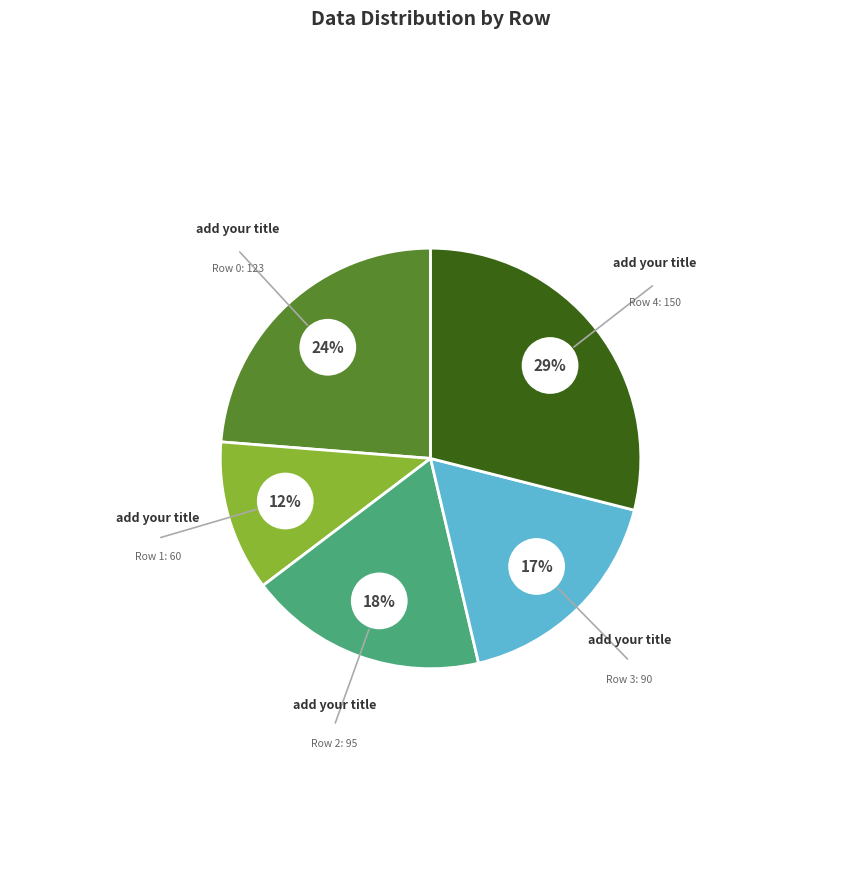

Does any single category account for the majority?

No